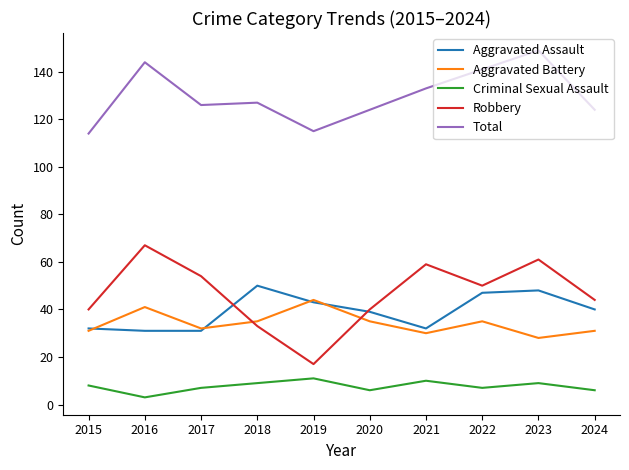

At which category does the chart reach its peak across all series?

2023